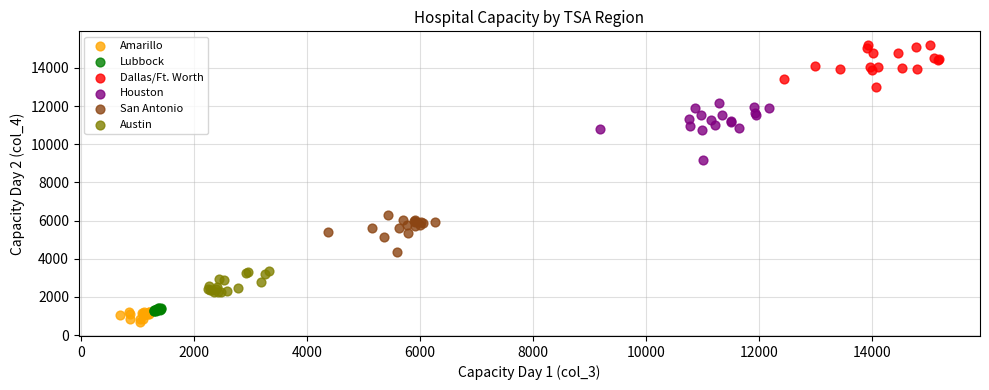

What are all the series names shown in the legend?

Amarillo, Lubbock, Dallas/Ft. Worth, Houston, San Antonio, Austin